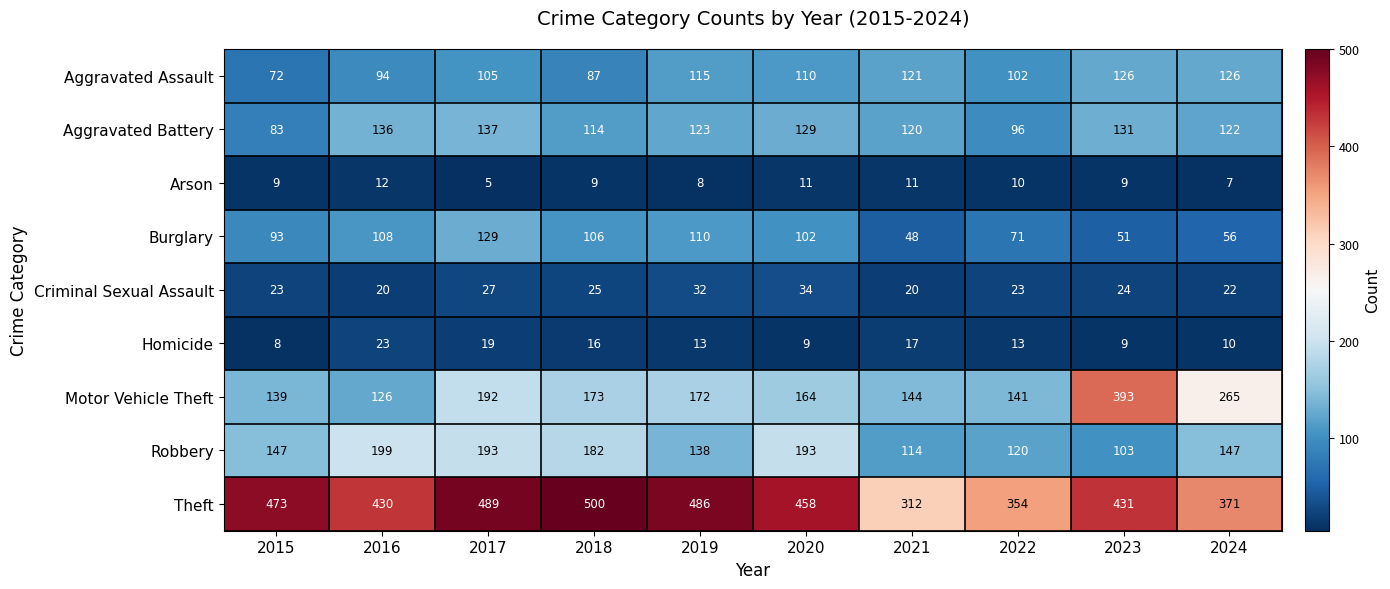

Where is Aggravated Assault nearest to the value 99?

2022